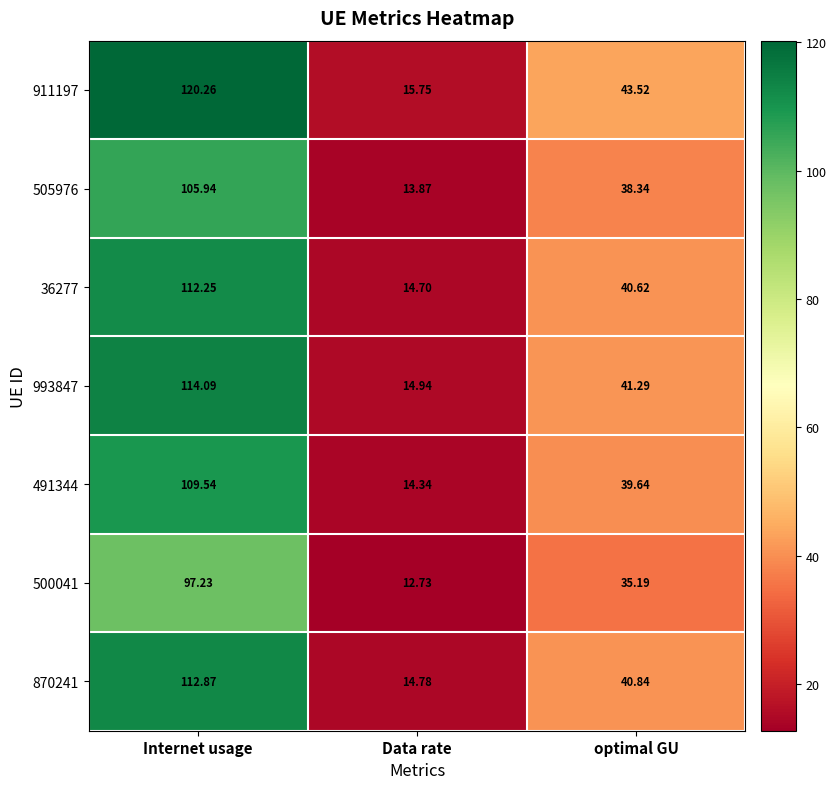

Where does the 993847 series first go above 41?

Internet usage